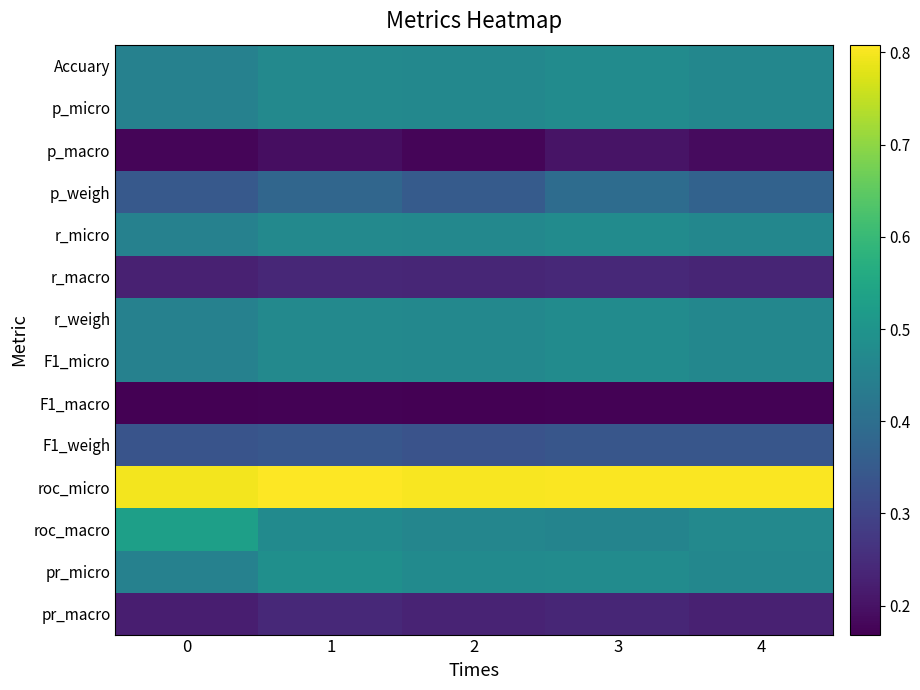

Is the value of roc_macro at 1 greater than the value of p_macro at 4?

Yes